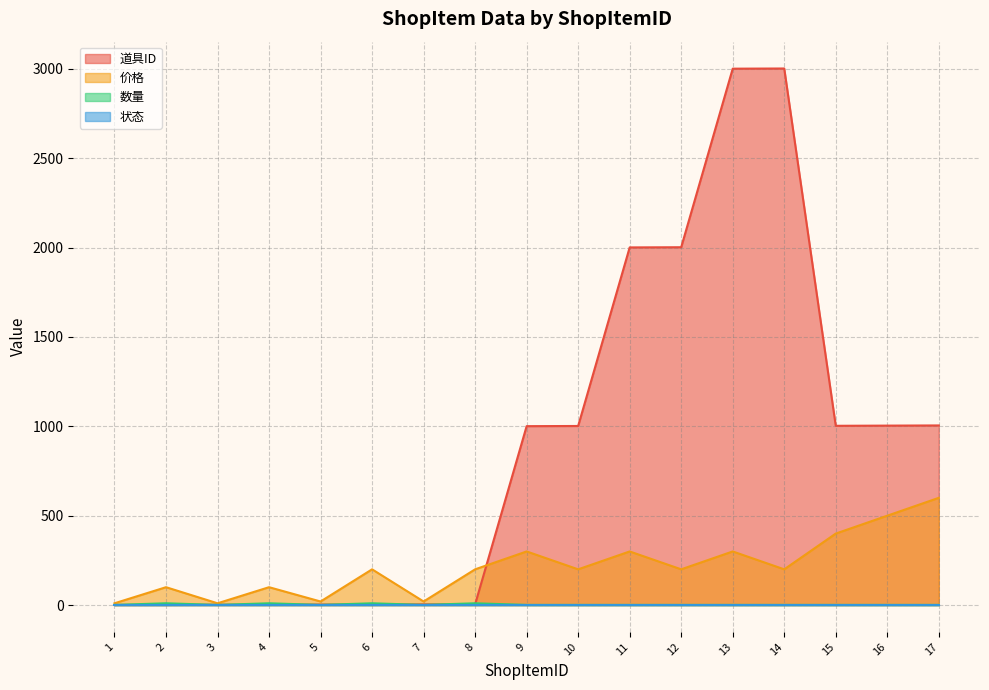

The 道具ID series shows 690 at 15. True or false?

False